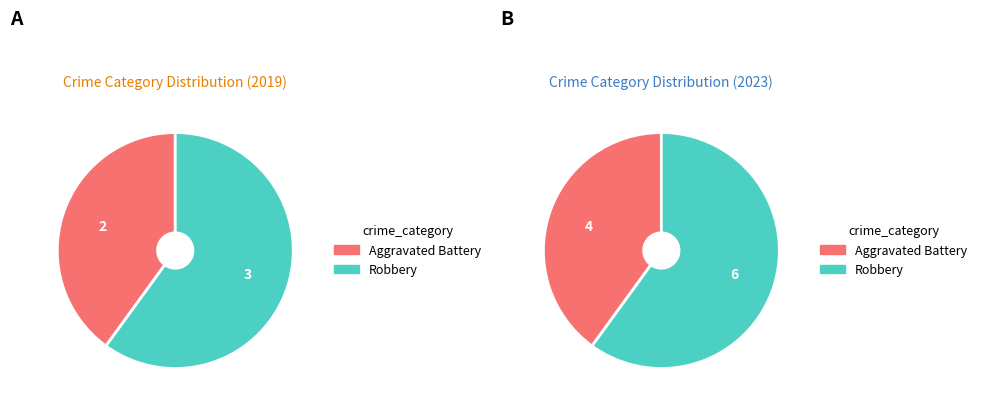

What is the change in value from Aggravated Battery to Robbery?

+1